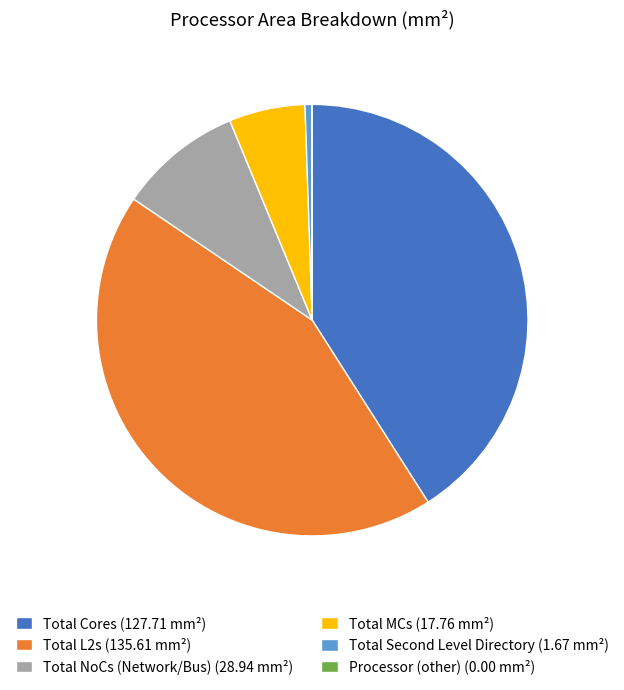

True or false: Total NoCs (Network/Bus) (28.94 mm²) accounts for 1% of the total.

False